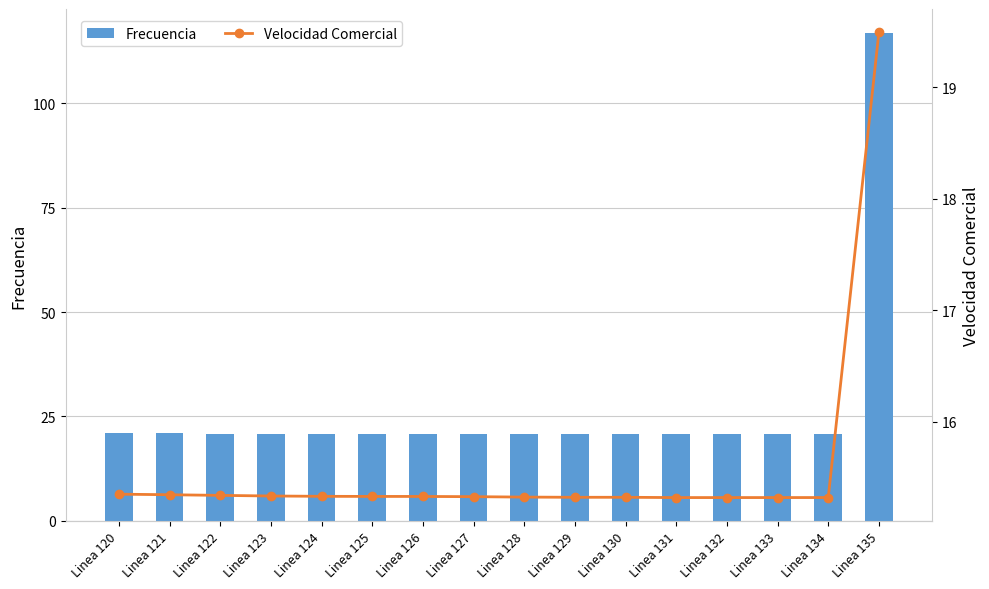

True or false: Velocidad Comercial has a value of 31.2 at Linea 135.

False